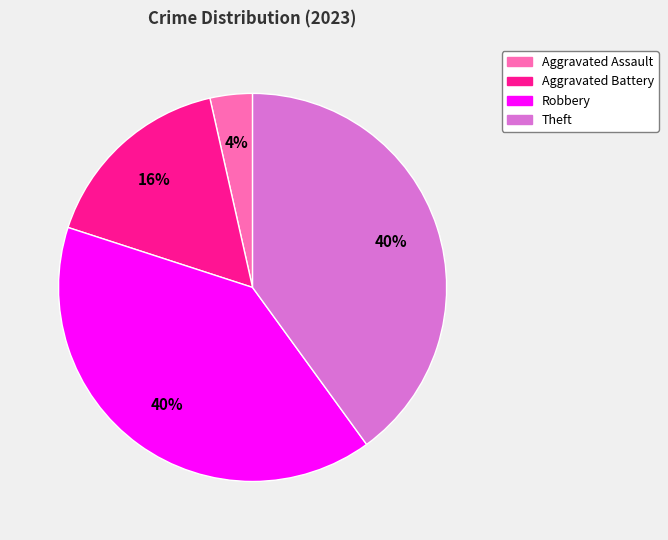

Which has a higher value, Aggravated Assault or Robbery?

Robbery